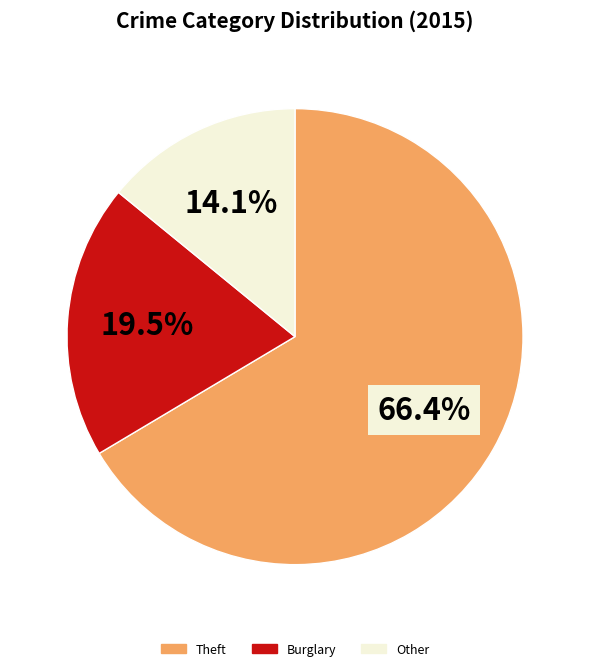

How many slices are in this pie chart?

3